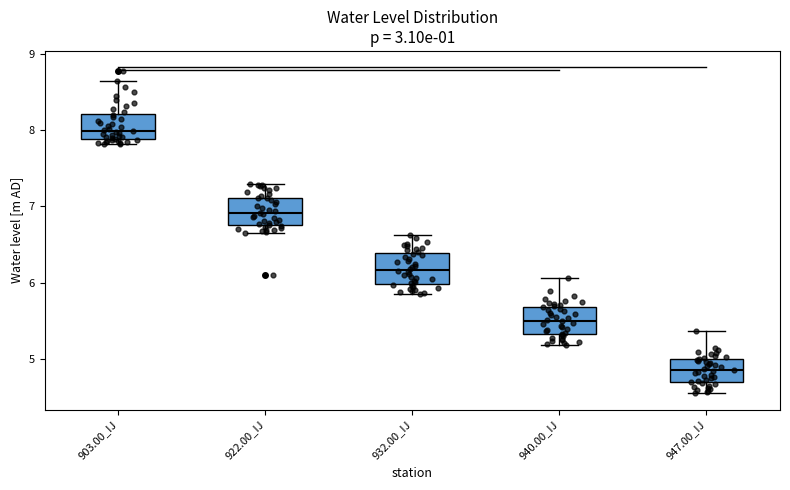

Reading left to right, transcribe this box plot: for each box, give where its median line is, the range the box spans, and where its two whiskers end, as read against the y-axis. The values are not printed on the chart, so give them approximately, as read against the axis.

903.00_IJ: median 8.0, box 7.9 to 8.2, whiskers 7.8 to 8.6
922.00_IJ: median 6.9, box 6.7 to 7.1, whiskers 6.7 (just below the box's lower edge) to 7.3
932.00_IJ: median 6.2, box 6.0 to 6.4, whiskers 5.8 to 6.6
940.00_IJ: median 5.5, box 5.3 to 5.7, whiskers 5.2 to 6.1
947.00_IJ: median 4.8, box 4.7 to 5.0, whiskers 4.5 to 5.4